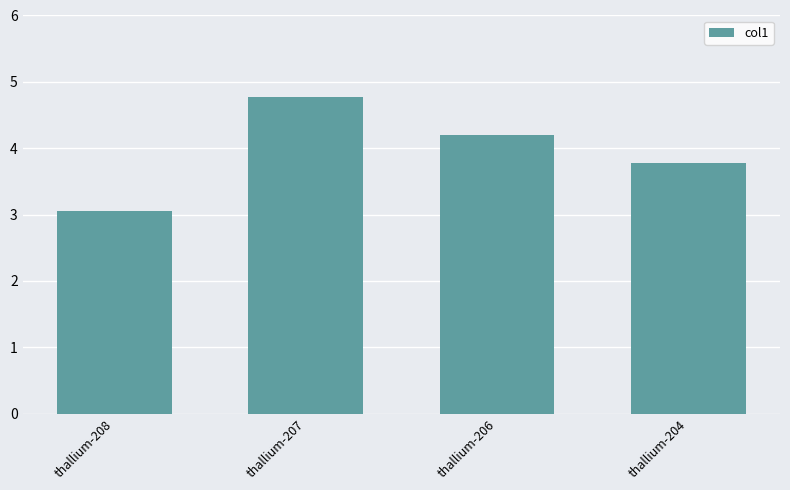

Which label corresponds to the smallest value in the chart?

thallium-208